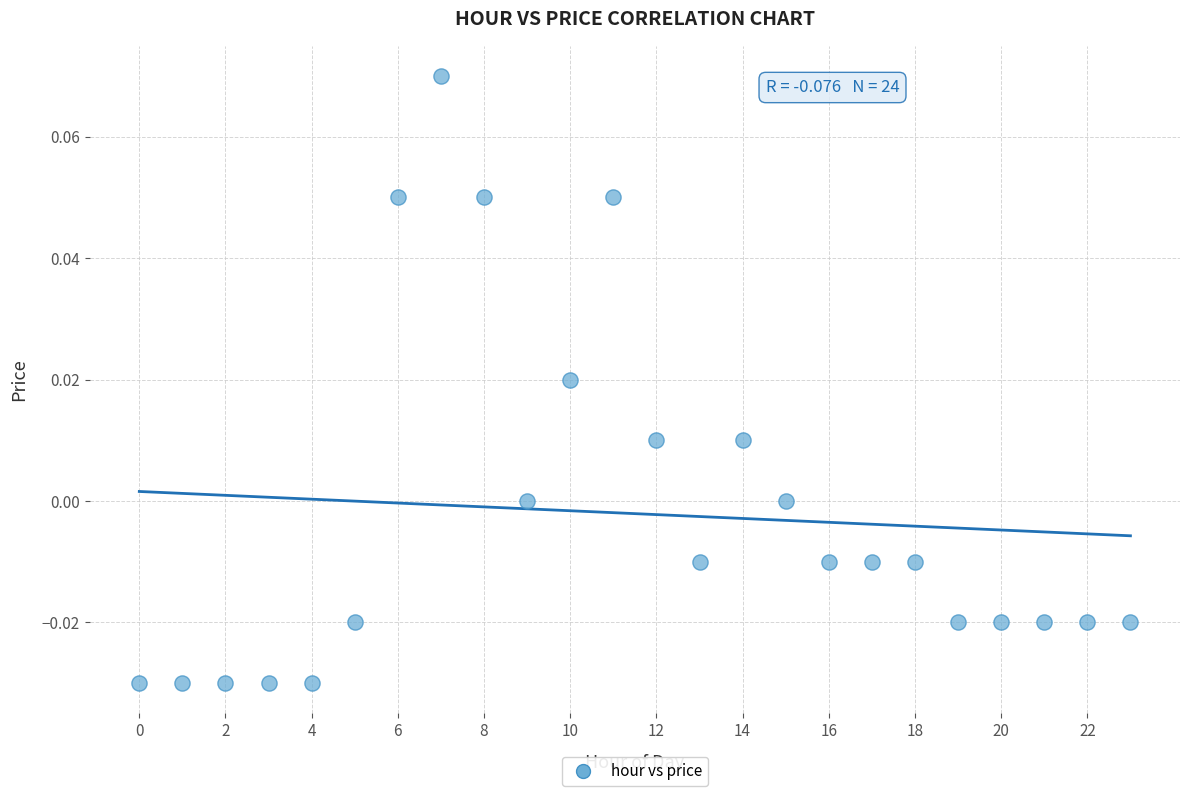

Count the number of points in this scatter plot.

24